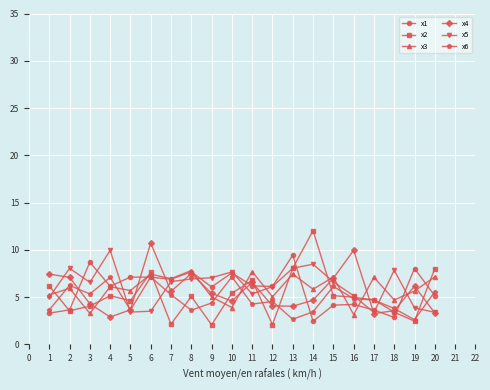

How many lines are shown in the chart?

6